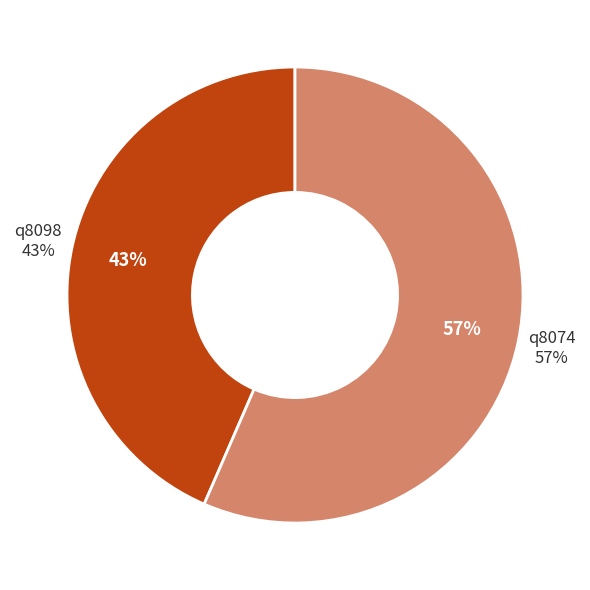

Is it true that q8074 is 63% of the pie?

False